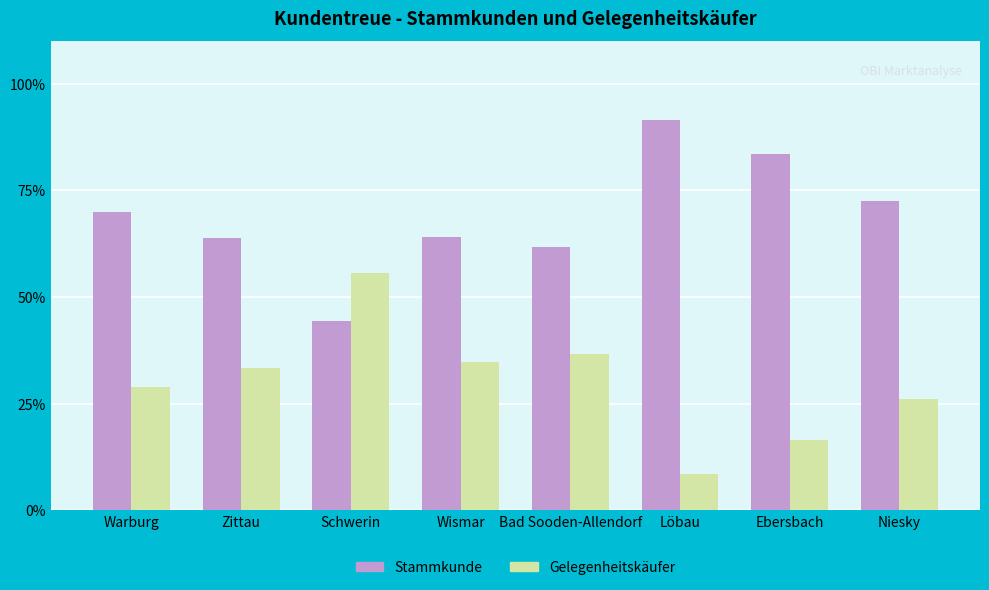

Is the value of Stammkunde at Zittau greater than the value of Gelegenheitskäufer at Schwerin?

Yes